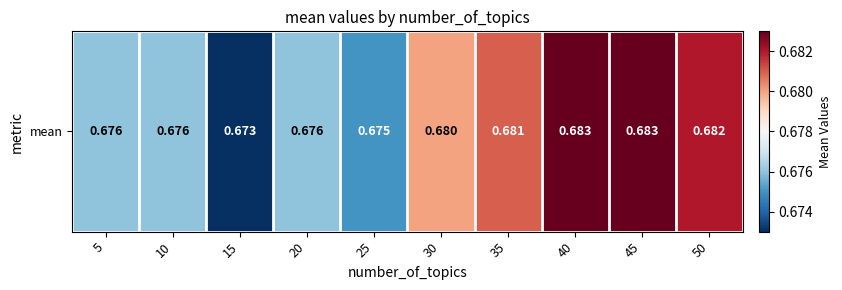

Rank the categories by value from lowest to highest.

15, 25, 5, 10, 20, 30, 35, 50, 40, 45